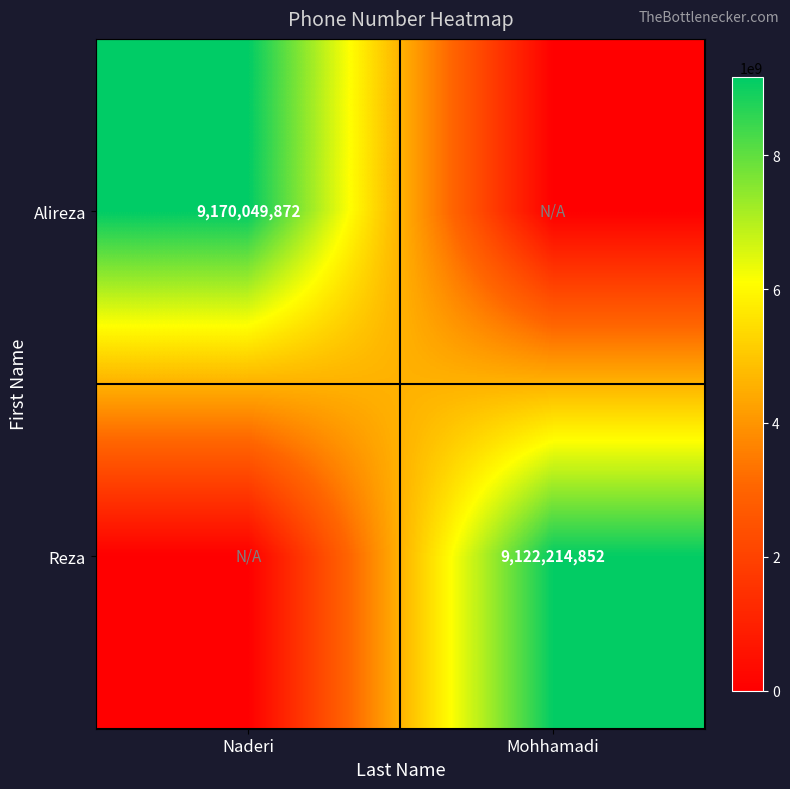

The value of Reza at Mohhamadi is 15013894916. True or false?

False